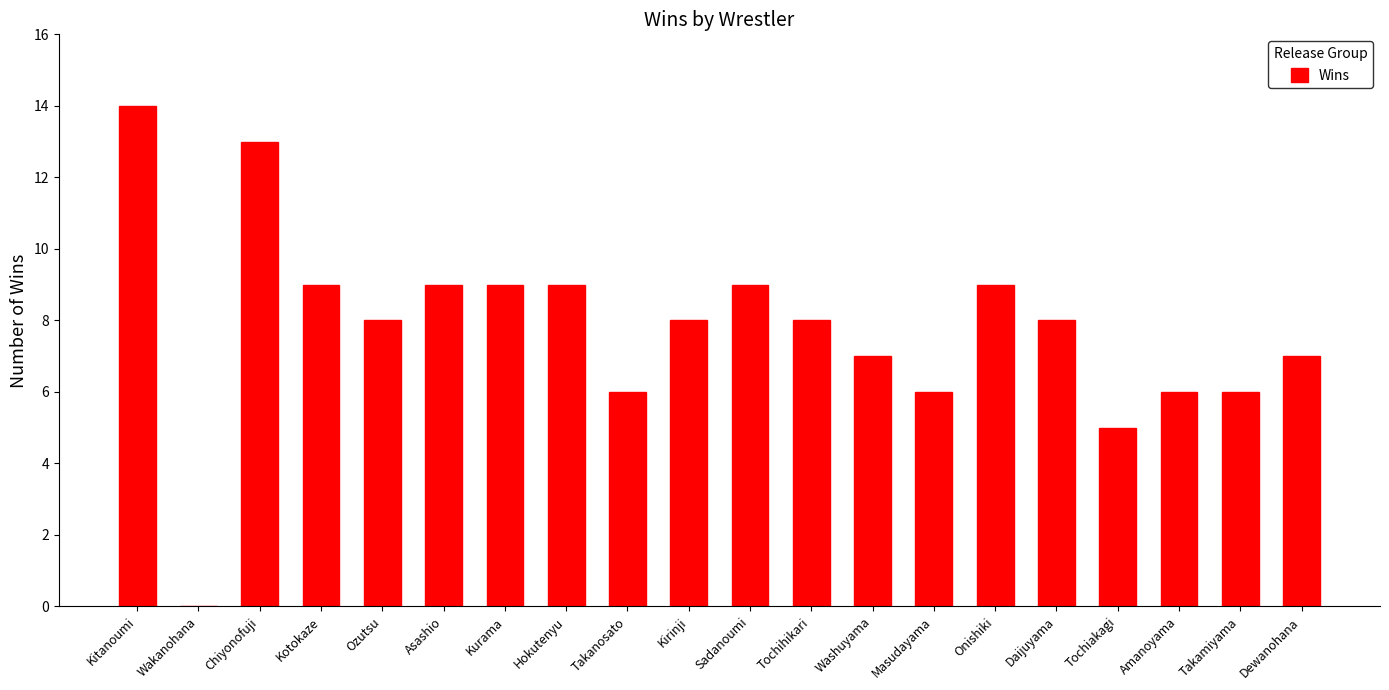

Between Kotokaze and Amanoyama, which is larger?

Kotokaze